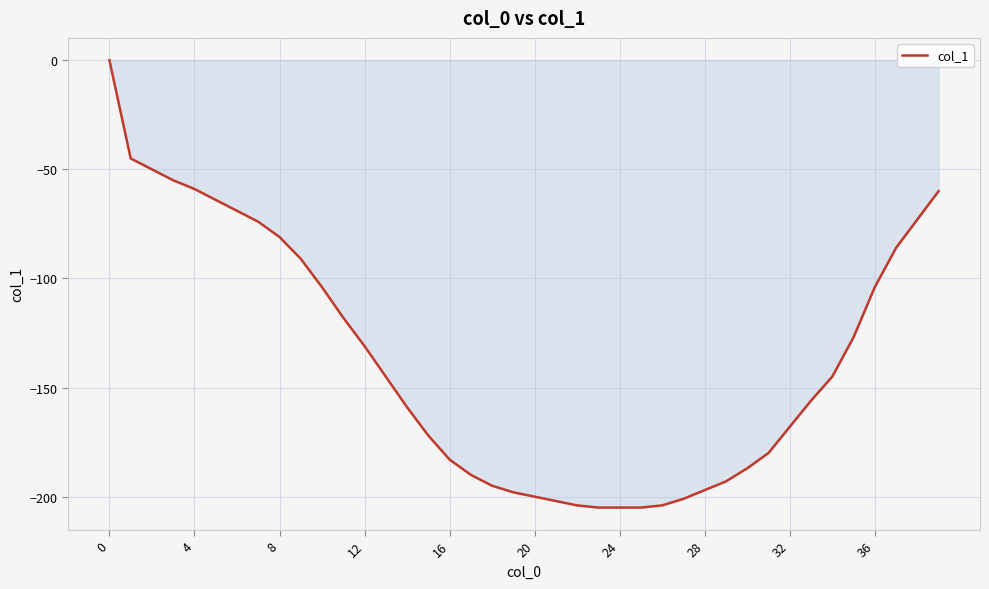

What is the smallest value displayed?

-205